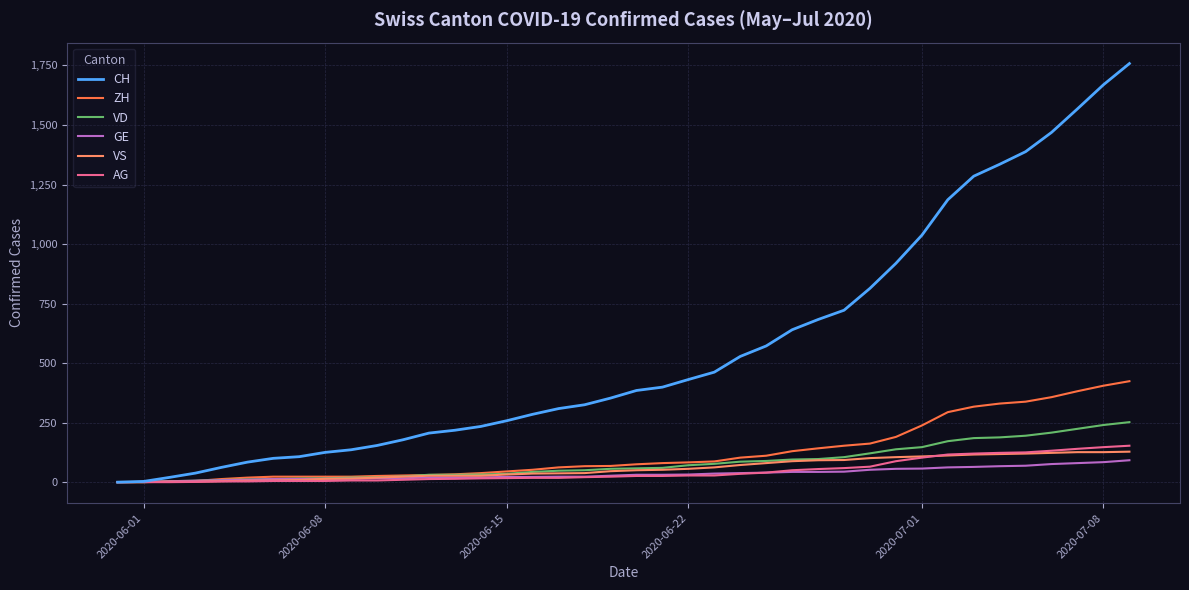

Which series has the largest total across all categories?

CH